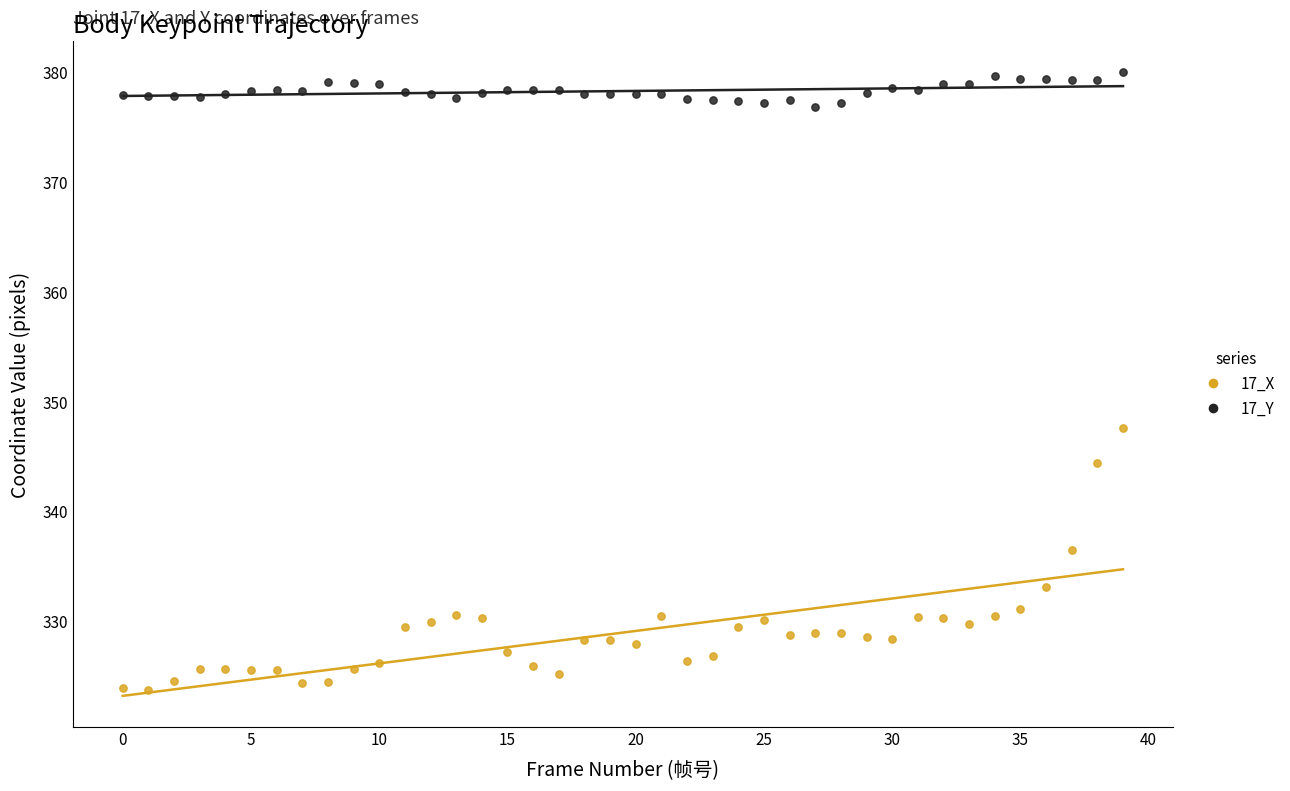

Across all series, what Y value is closest to 351?

347.6